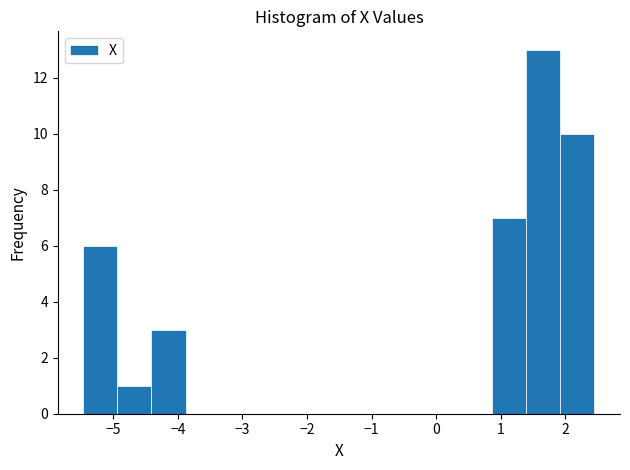

Reading left to right, list every bar in this chart as the range it spans on the x-axis followed by its height. Neither the bar edges nor the heights are printed on the chart, so give them approximately, as read against the axes.

-5.5 to -4.9: 6
-4.9 to -4.4: 1
-4.4 to -3.9: 3
-3.9 to -3.4: 0
-3.4 to -2.8: 0
-2.8 to -2.3: 0
-2.3 to -1.8: 0
-1.8 to -1.2: 0
-1.2 to -0.7: 0
-0.7 to -0.2: 0
-0.2 to 0.3: 0
0.3 to 0.9: 0
0.9 to 1.4: 7
1.4 to 1.9: 13
1.9 to 2.5: 10